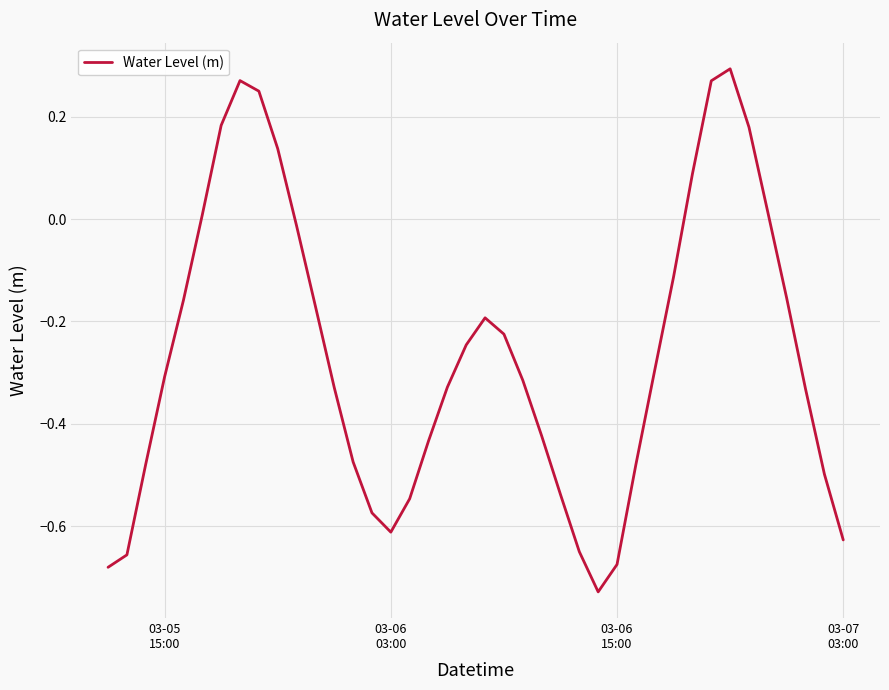

How many categories are shown in the chart?

40